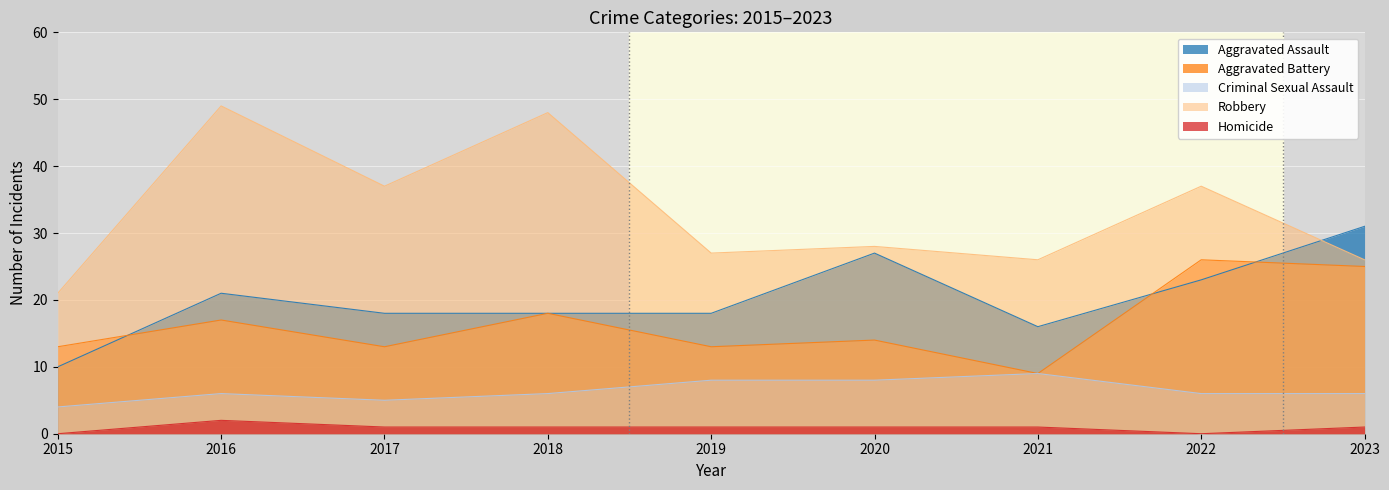

What is the difference between the maximum and minimum values in the Homicide series?

2